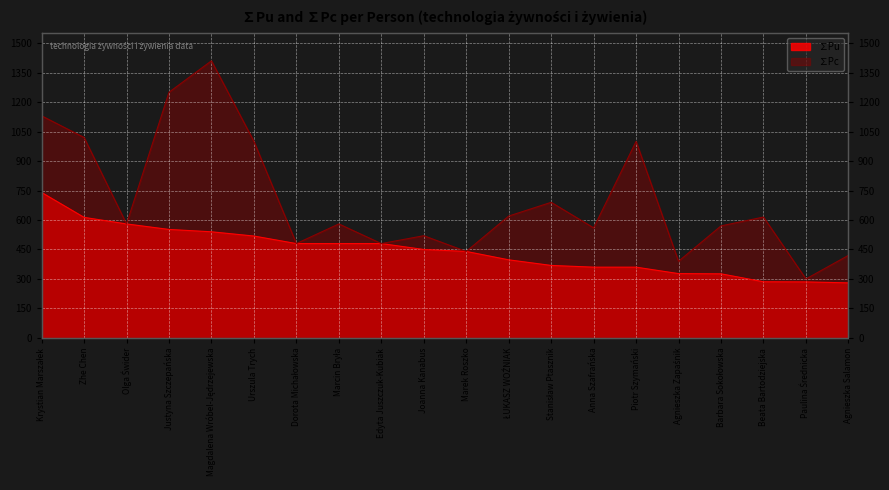

What is the difference between the maximum and minimum values in the ∑Pu series?

460.0